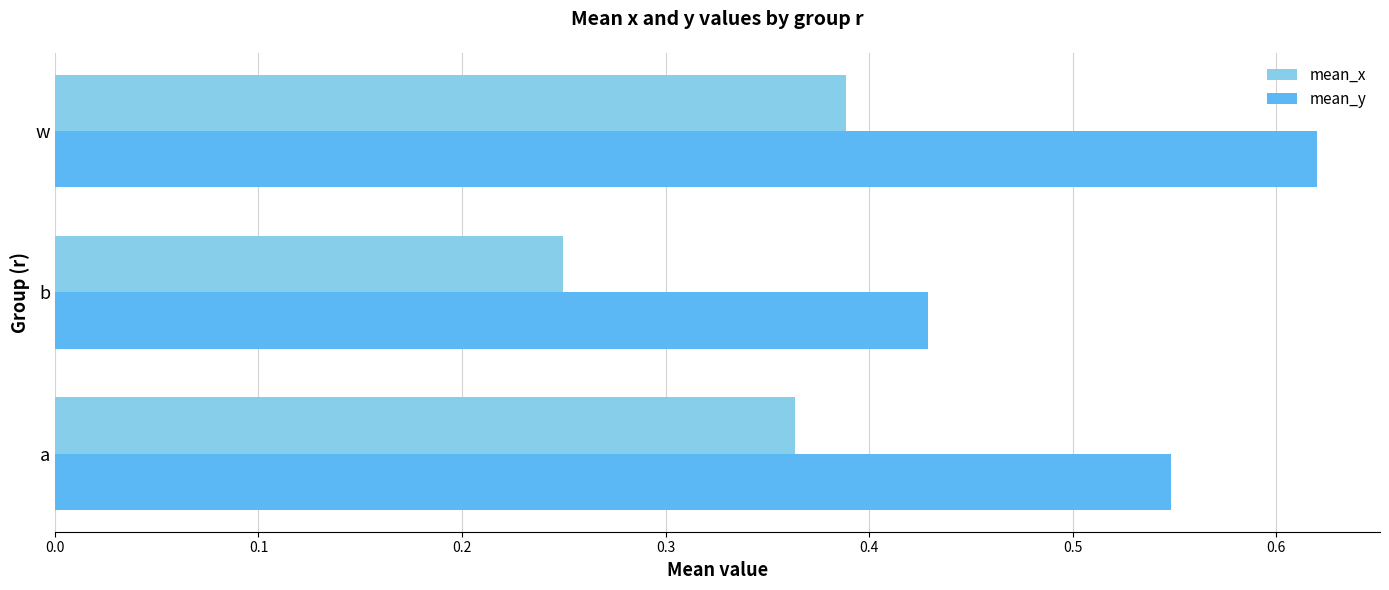

Which label corresponds to the largest value in the chart?

w